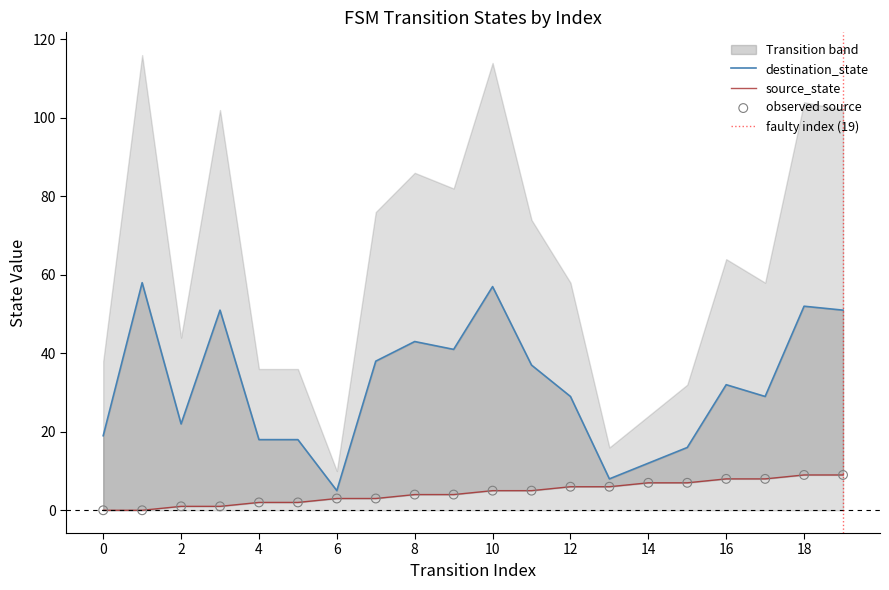

Is the value of source_state at 19 greater than the value of destination_state at 3?

No